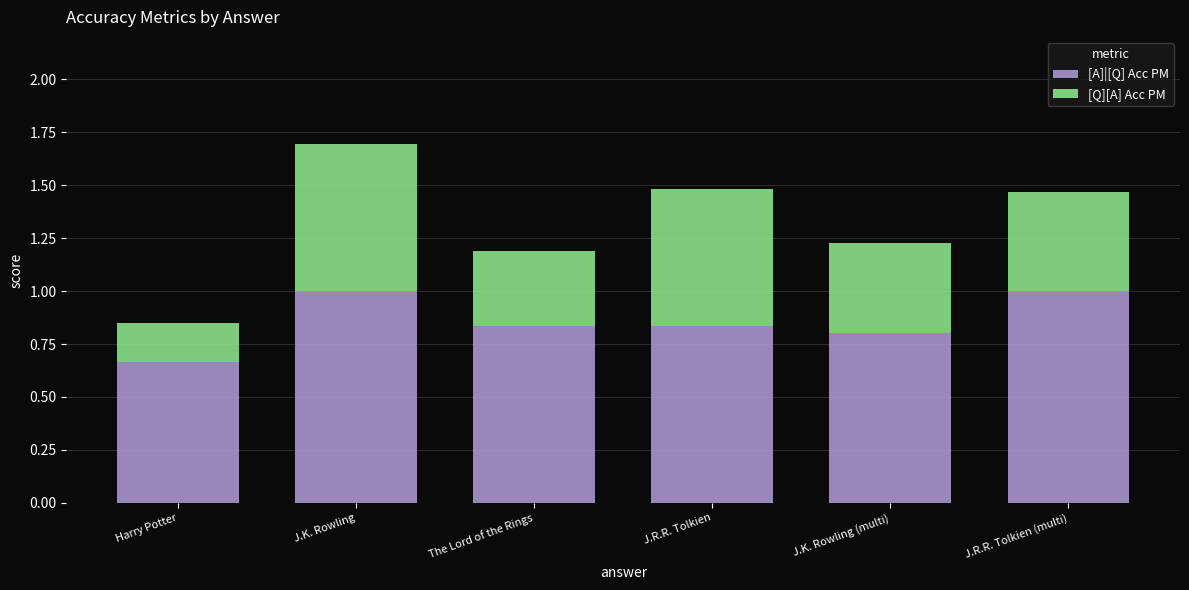

What is the total value across all series at J.R.R. Tolkien (multi)?

1.5